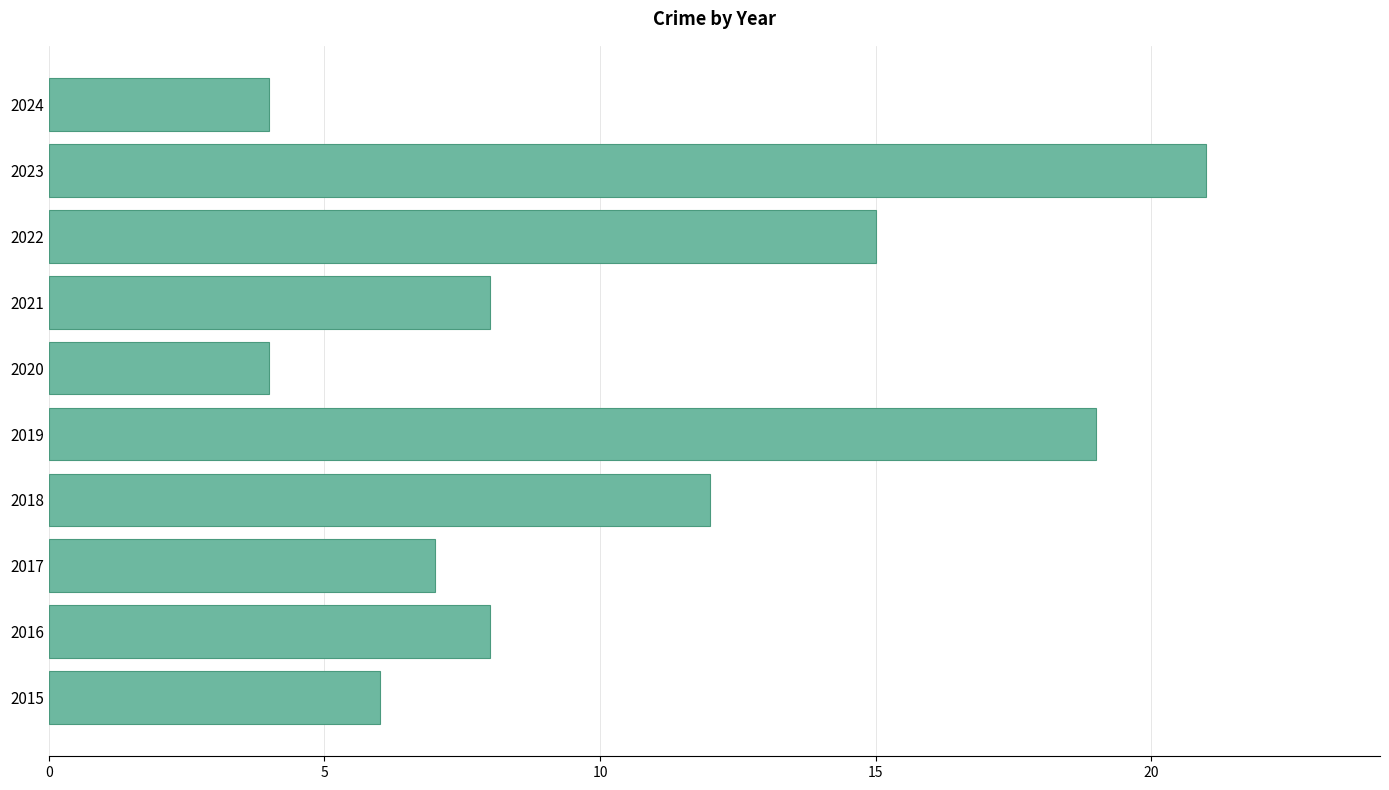

What is the change in value from 2018 to 2020?

-8